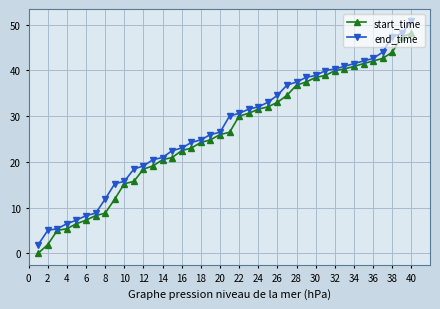

What is the maximum value shown in the chart?

50.9